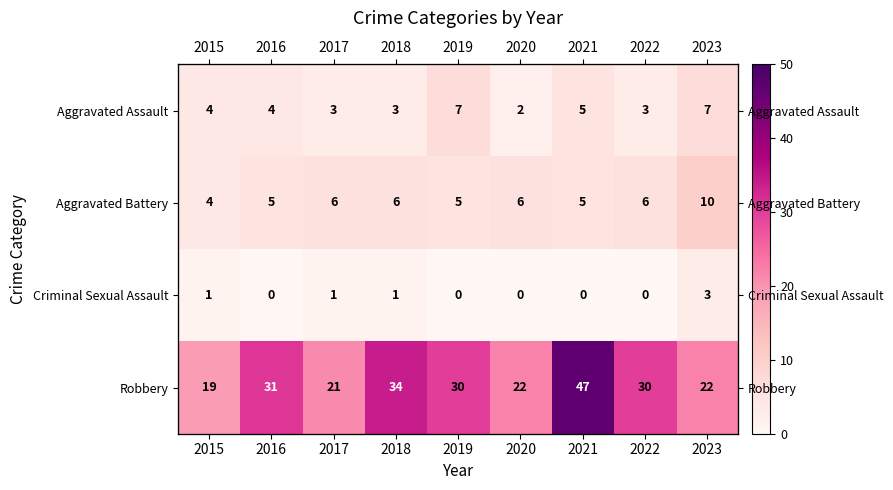

Which has a higher value, 2017 or 2015?

2015